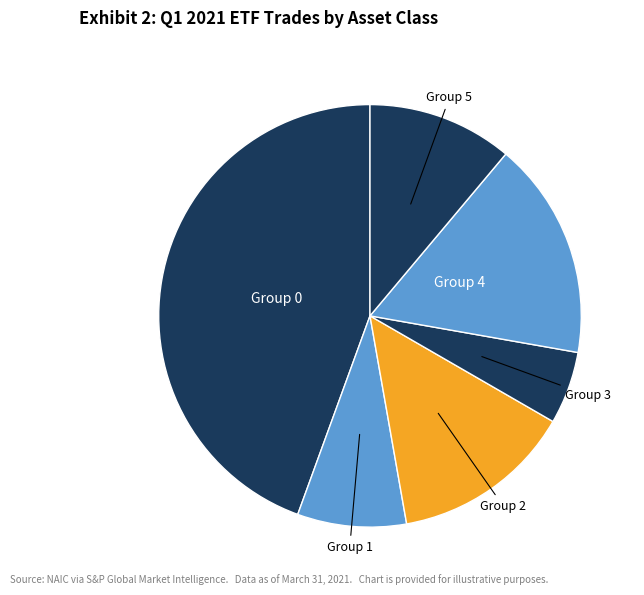

Count the number of slices in the pie.

6